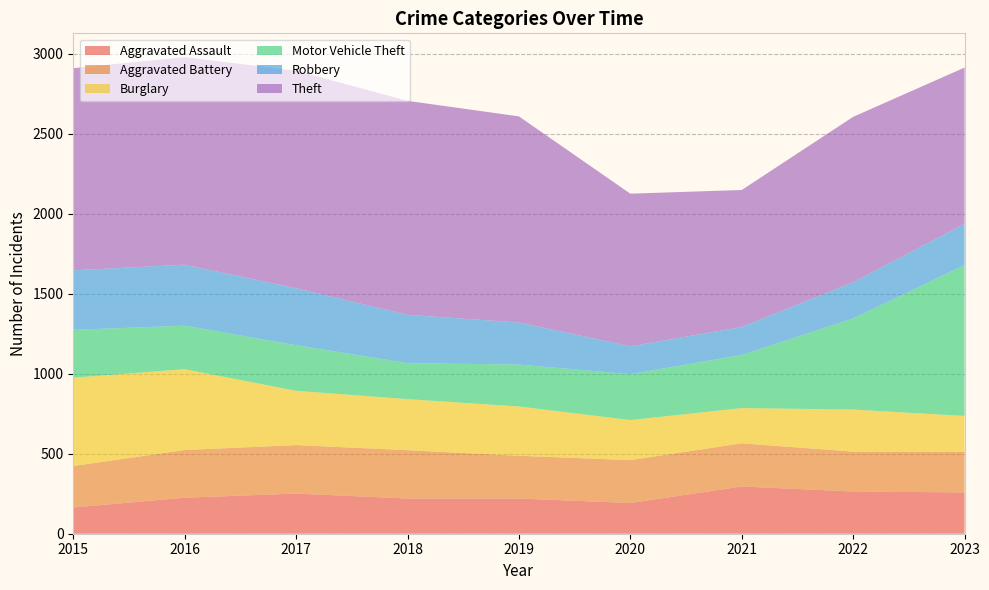

Reading left to right, extract all data points from this chart.

Aggravated Assault: 2015=164	2016=225	2017=251	2018=220	2019=220	2020=192	2021=295	2022=264	2023=258
Aggravated Battery: 2015=259	2016=298	2017=303	2018=302	2019=267	2020=268	2021=270	2022=249	2023=253
Burglary: 2015=552	2016=505	2017=339	2018=319	2019=308	2020=250	2021=220	2022=263	2023=225
Motor Vehicle Theft: 2015=299	2016=272	2017=285	2018=225	2019=262	2020=287	2021=332	2022=569	2023=943
Robbery: 2015=372	2016=381	2017=356	2018=302	2019=263	2020=174	2021=175	2022=227	2023=257
Theft: 2015=1263	2016=1297	2017=1359	2018=1337	2019=1288	2020=954	2021=856	2022=1033	2023=977